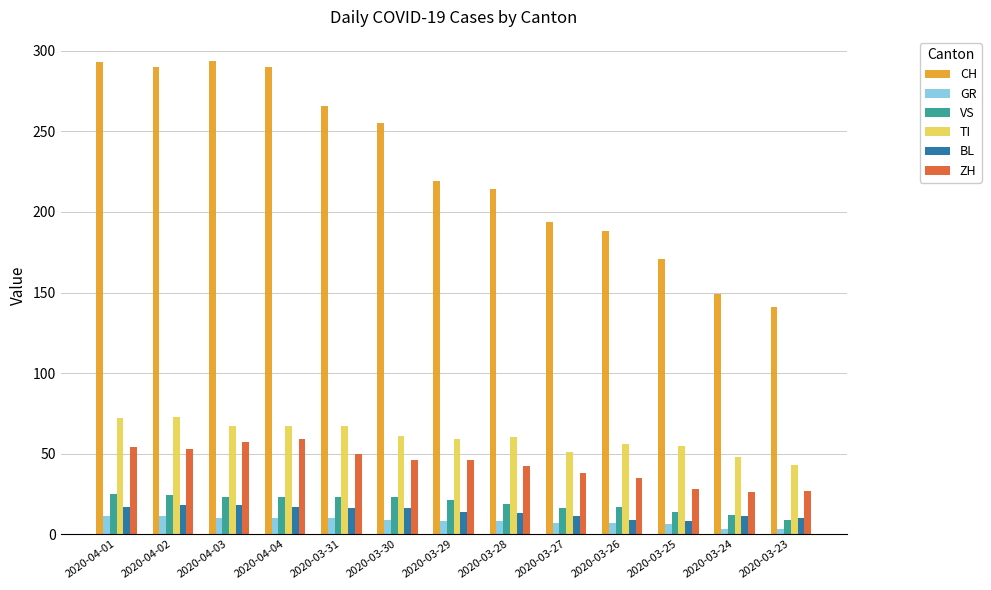

How many values in the VS series are below 21?

6